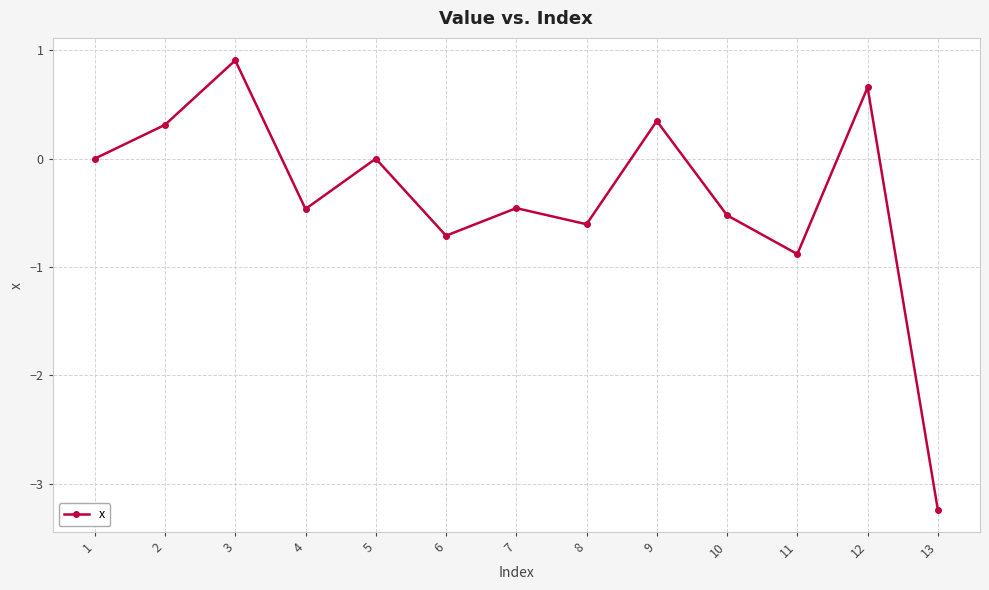

Which has a higher value, 4 or 3?

3